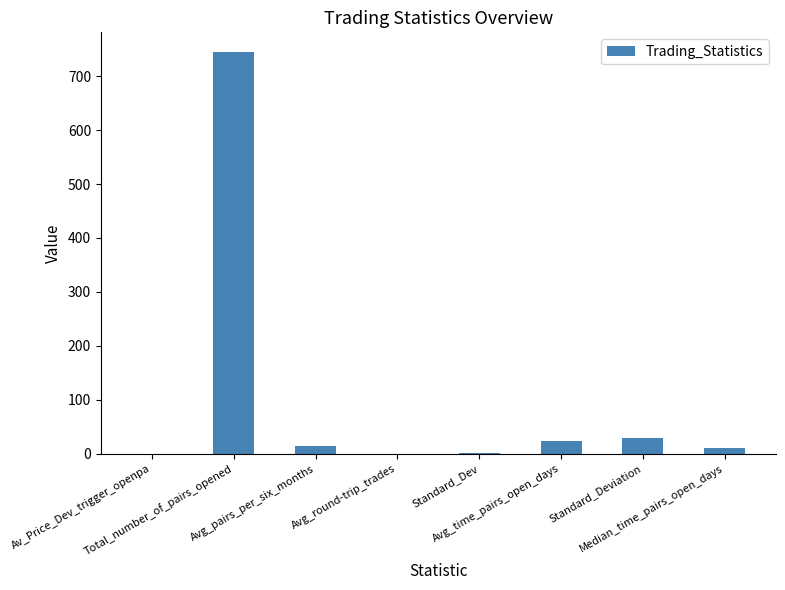

What is the maximum value shown in the chart?

744.0